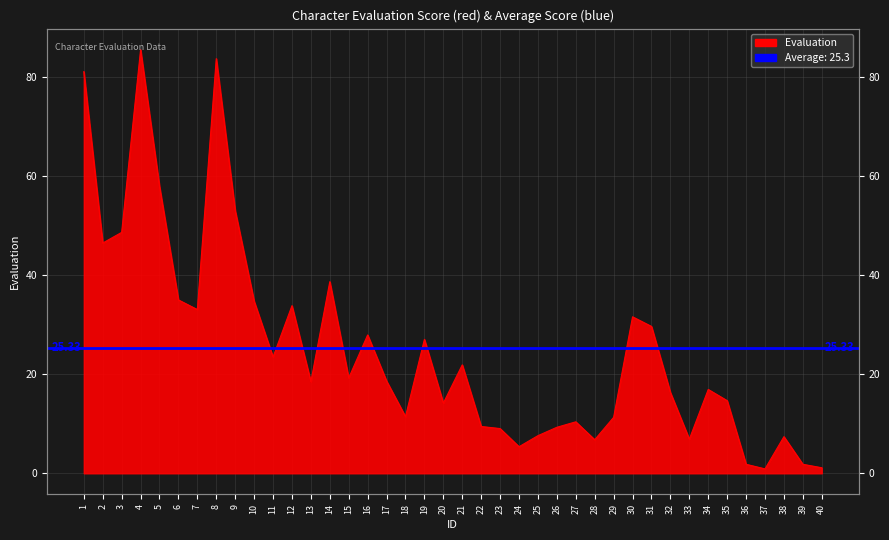

The value at 20 is 5.3. True or false?

False